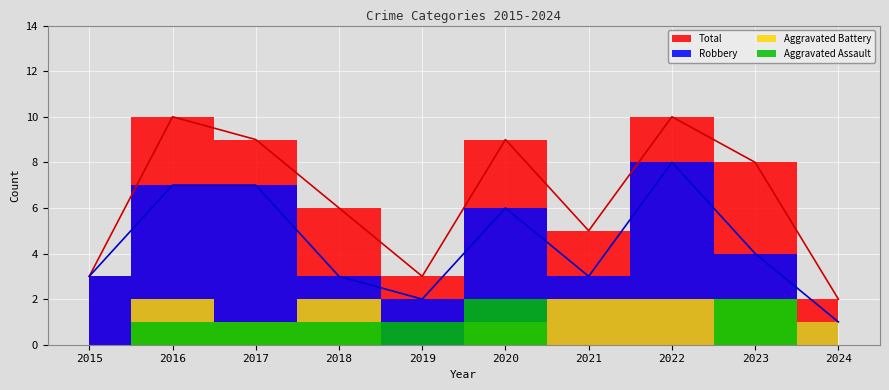

What is the sum of all Total values?

65